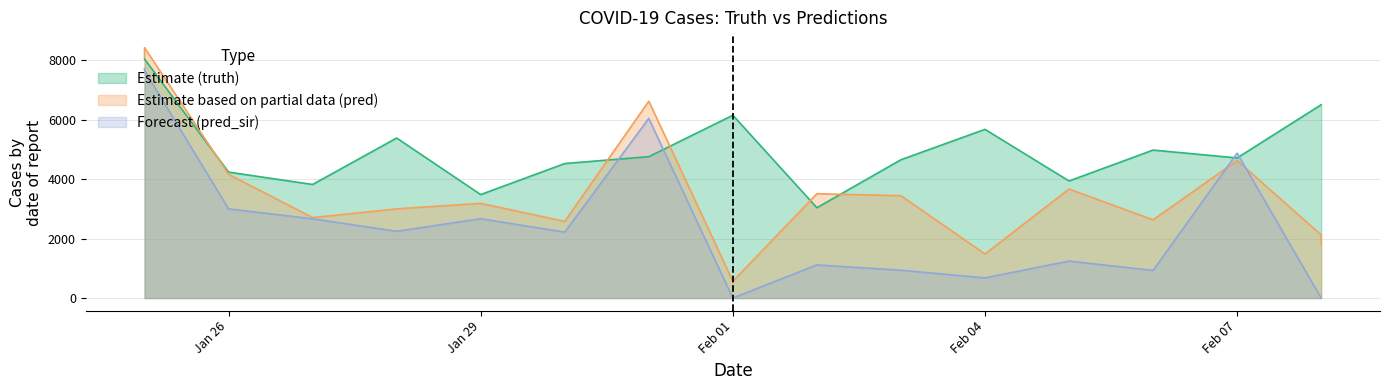

True or false: truth has a value of 5288.9 at 2021-02-05.

False